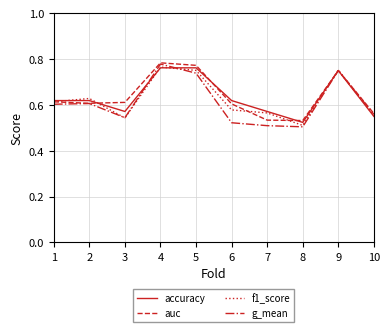

Is it true that g_mean equals 0.8 at 3?

False